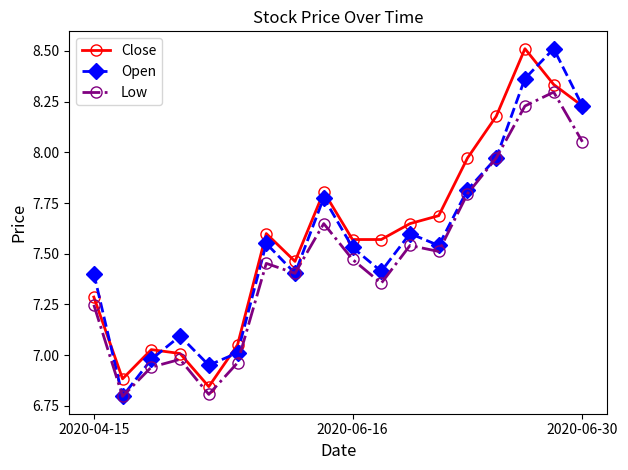

Does the chart have visible grid lines?

No